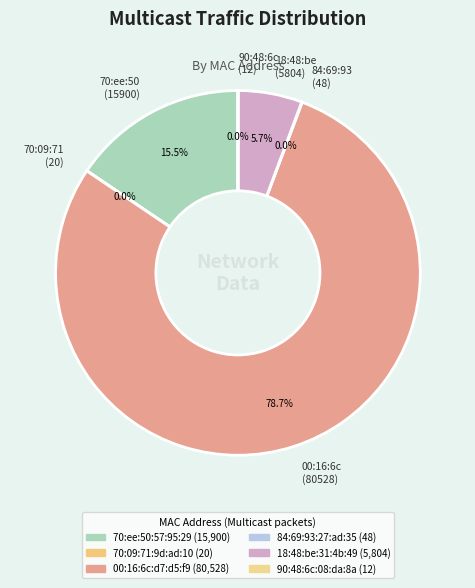

What is the largest slice in the pie chart?

00:16:6c (80528)